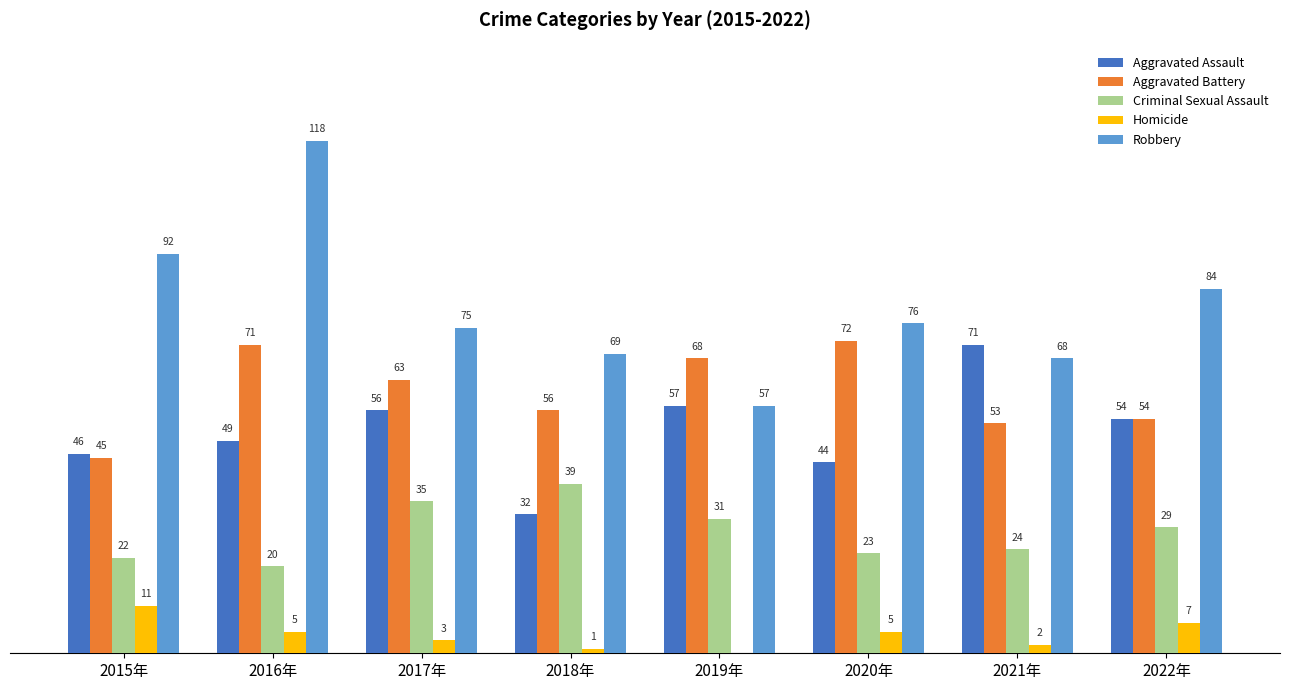

Which series has the widest spread of values?

Robbery